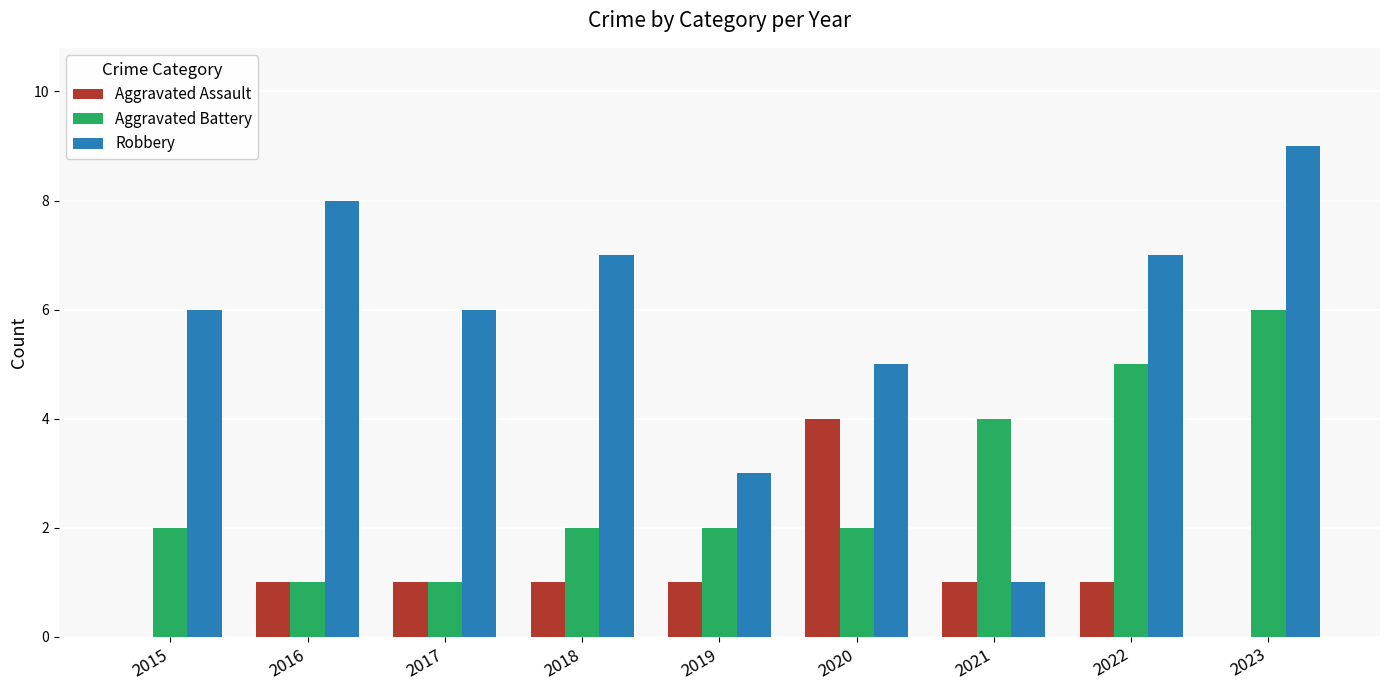

What is the sum of the Aggravated Battery values at 2016 and 2015?

3